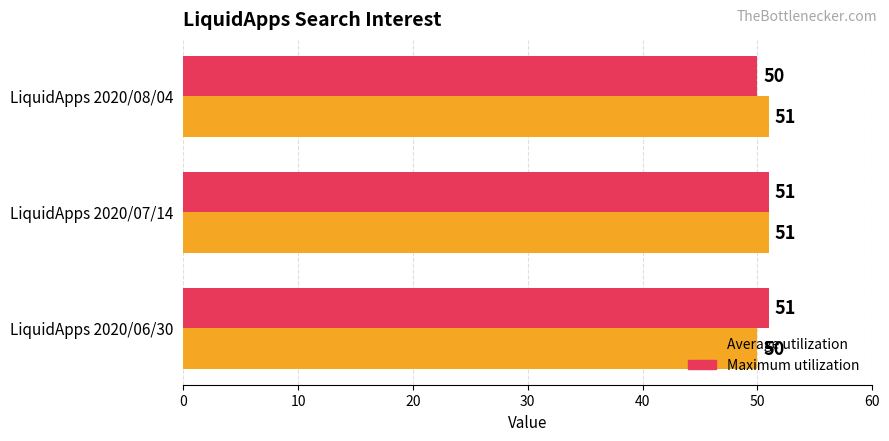

How many data points in Maximum utilization are less than 51?

1